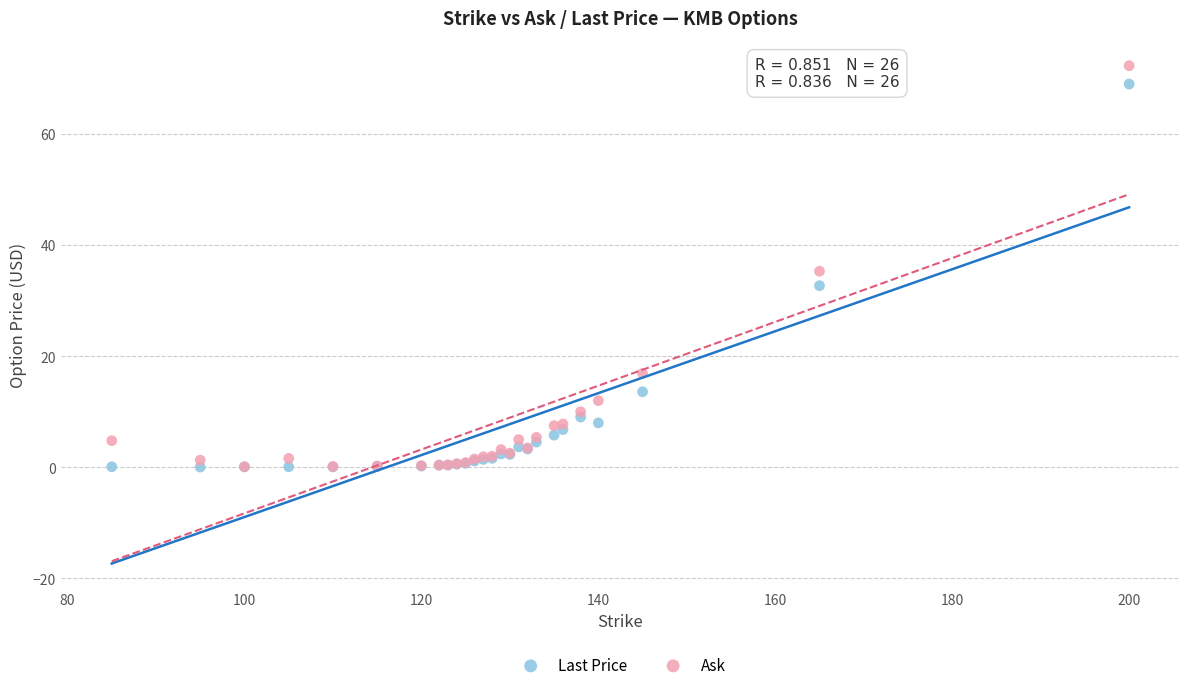

Which series reaches the maximum Y coordinate?

Ask